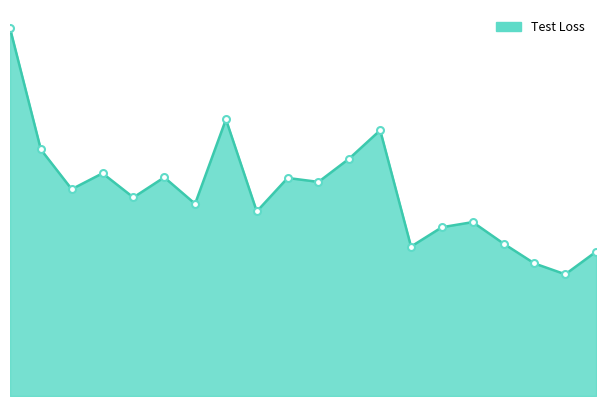

True or false: the data has more than 2 interior local peaks.

True